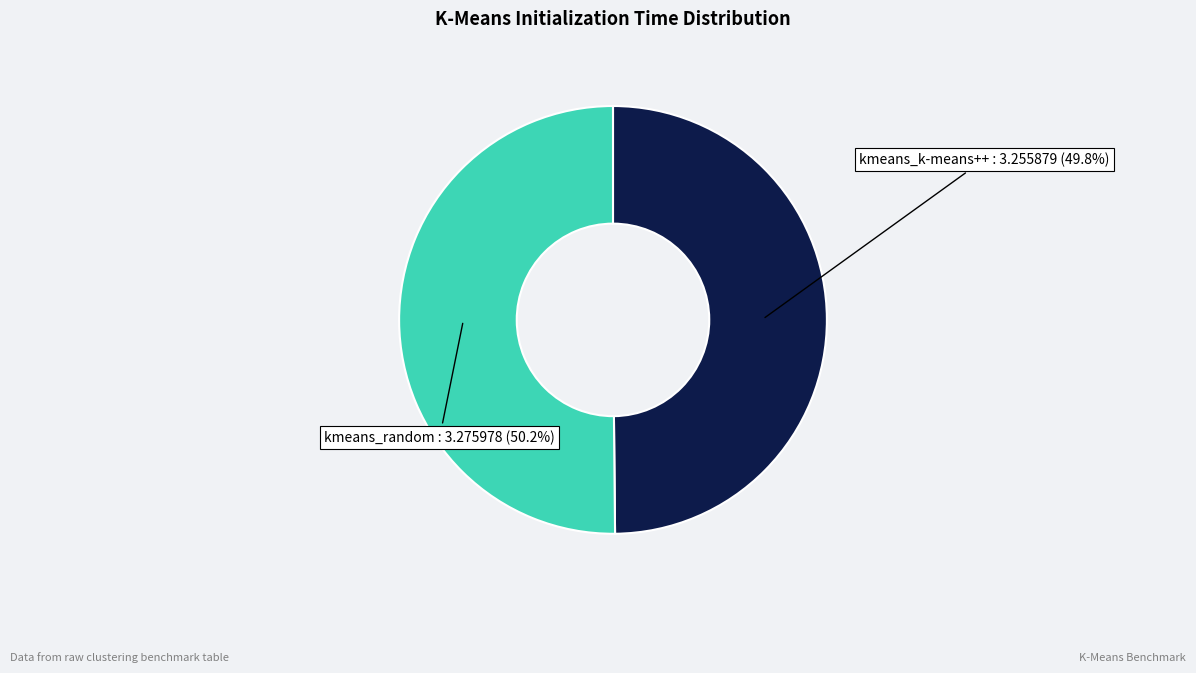

Is there a majority slice in this chart?

Yes